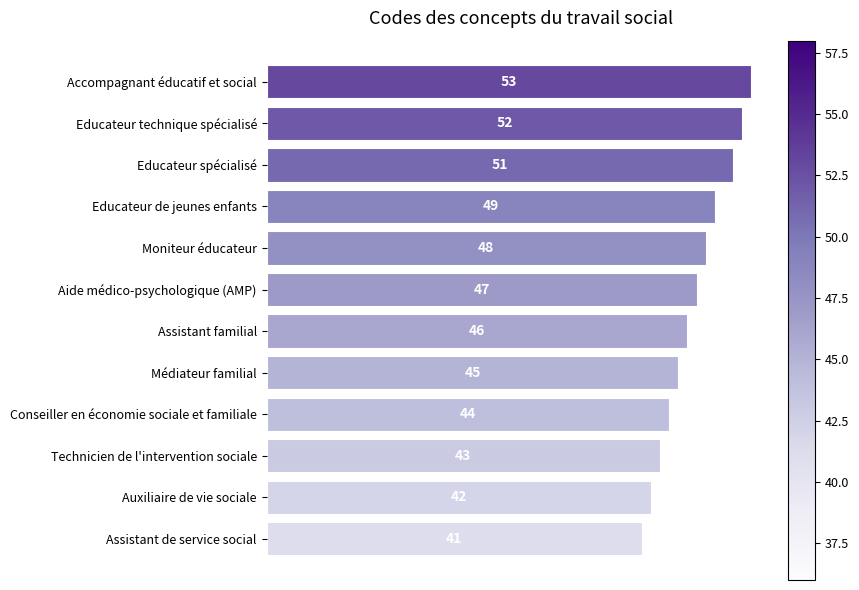

Rank the categories by value from lowest to highest.

Assistant de service social, Auxiliaire de vie sociale, Technicien de l'intervention sociale, Conseiller en économie sociale et familiale, Médiateur familial, Assistant familial, Aide médico-psychologique (AMP), Moniteur éducateur, Educateur de jeunes enfants, Educateur spécialisé, Educateur technique spécialisé, Accompagnant éducatif et social